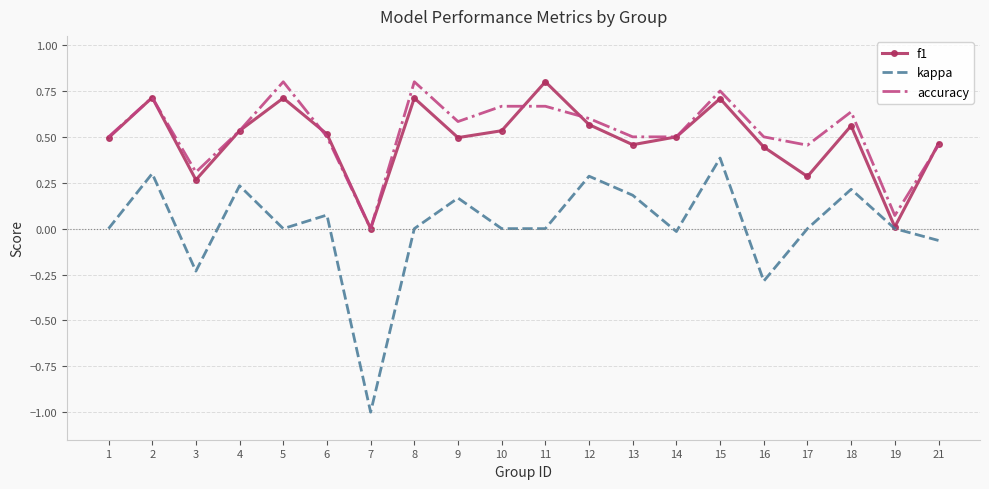

Which category has the highest value in the kappa series?

15